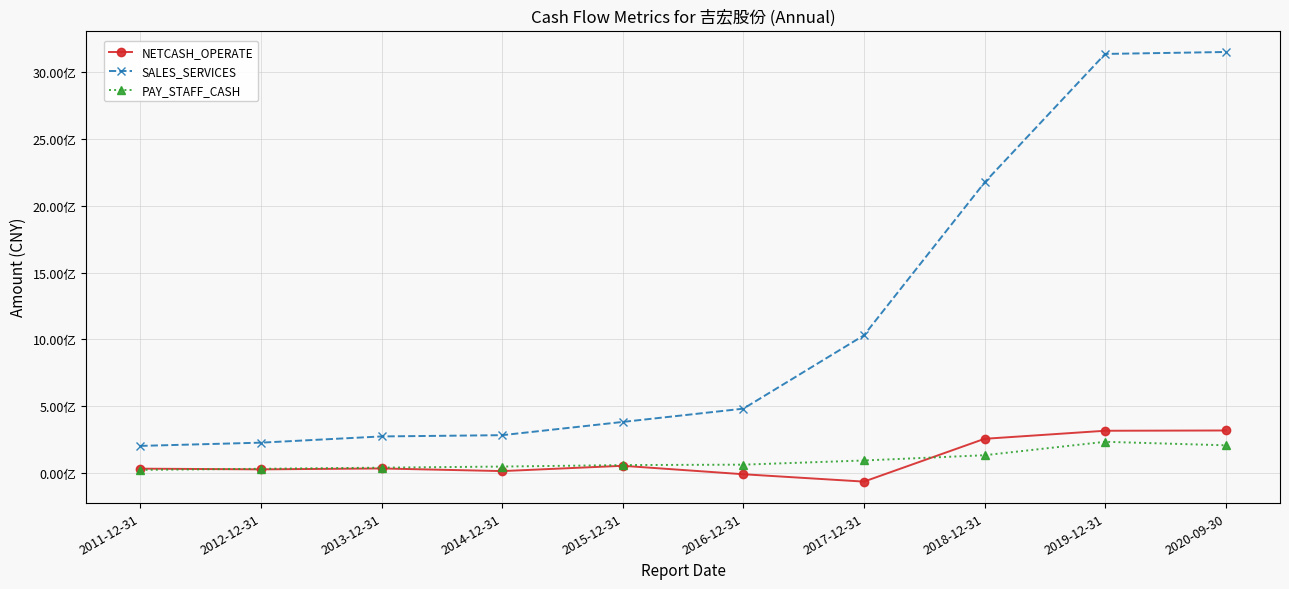

True or false: SALES_SERVICES and NETCASH_OPERATE intersect in this chart.

False